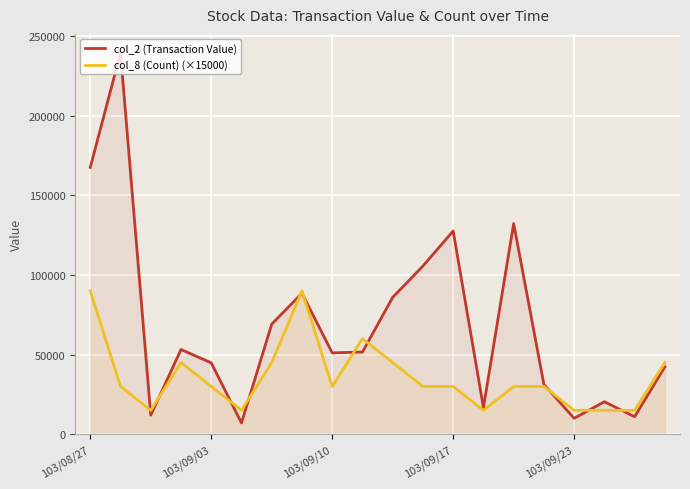

Which series has the largest total across all categories?

col_2 (Transaction Value)